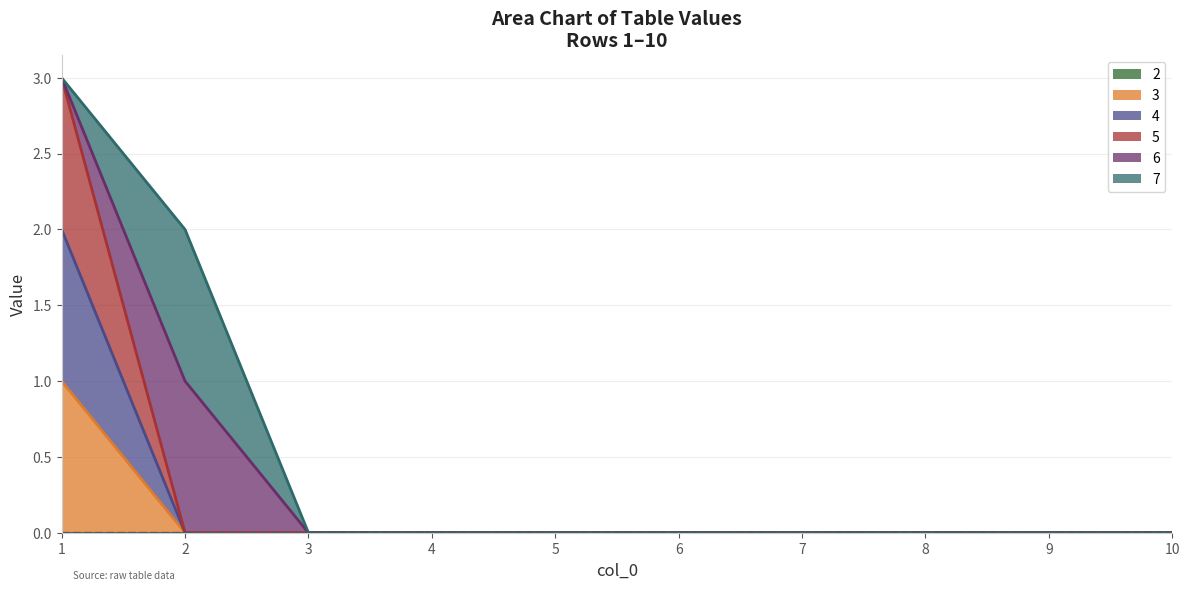

True or false: 5 has a value of -1 at 6.

False